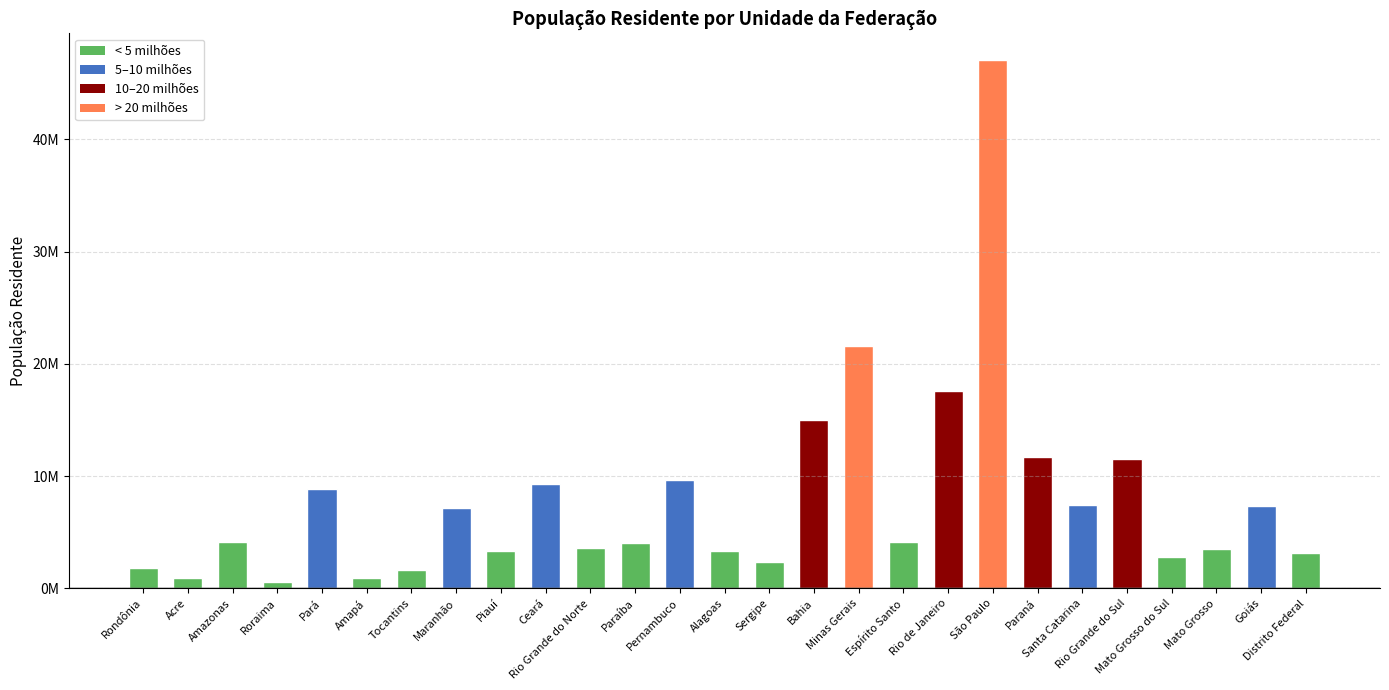

Does the chart contain any negative values?

No